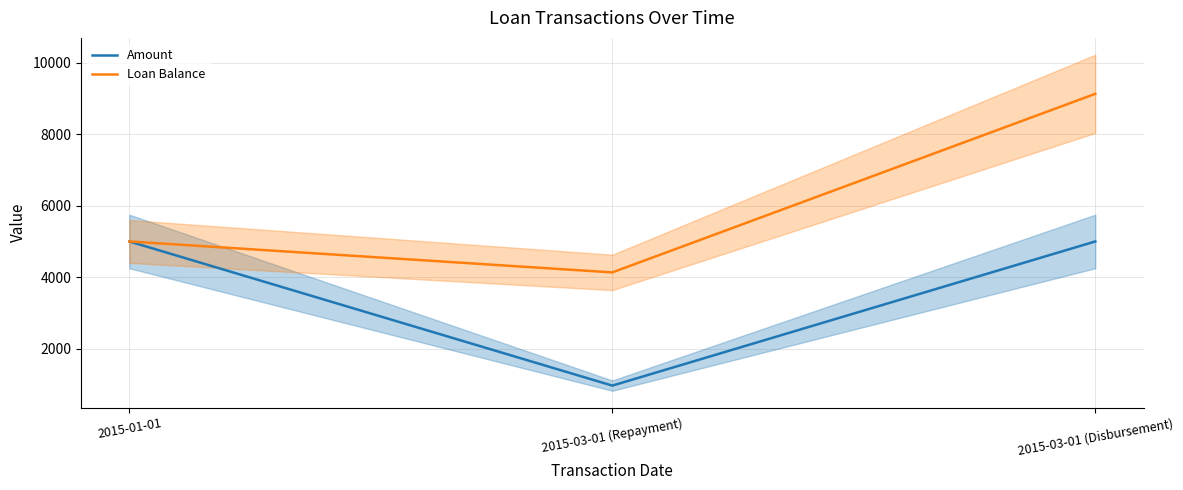

What is the approximate value of Amount at 2015-01-01?

5000.0